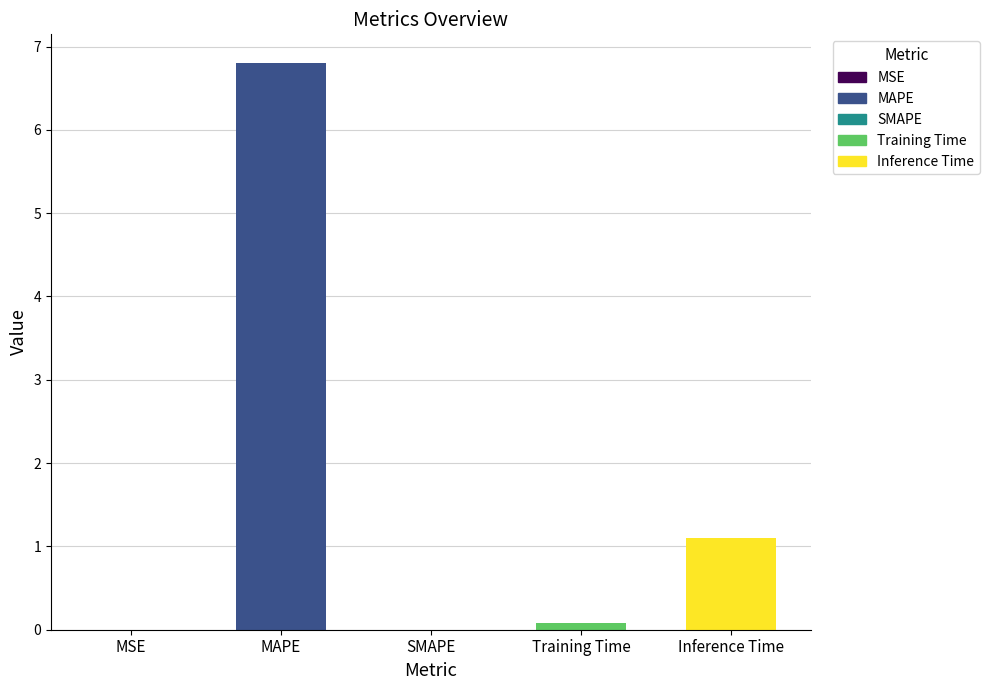

At which category does the chart reach its peak across all series?

MAPE